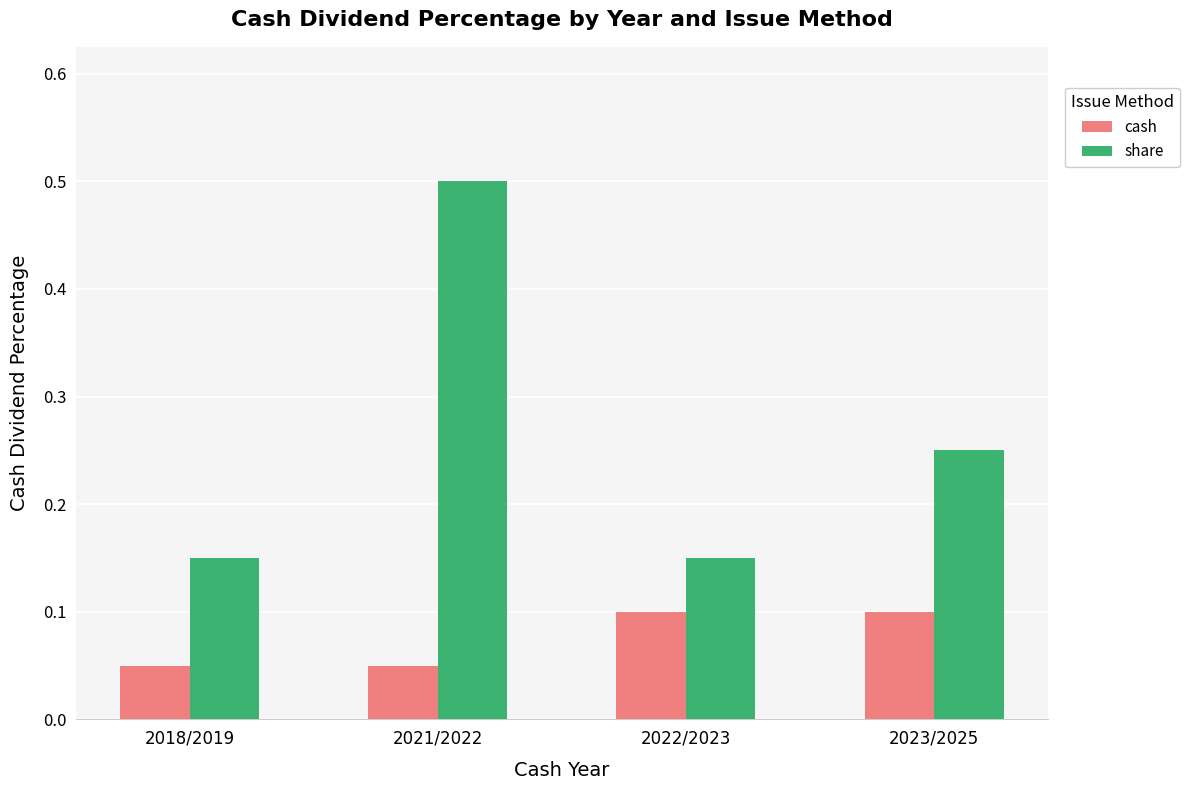

How many cash values are between 0 and 1?

4